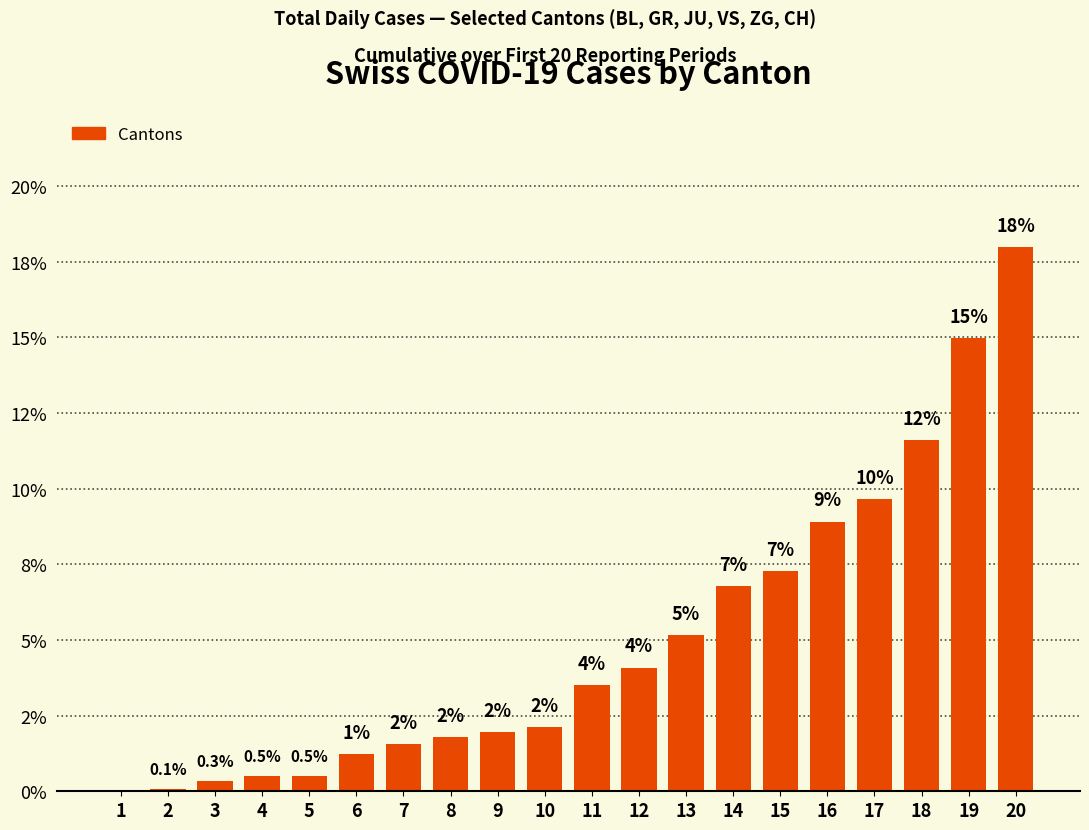

What is the difference between the maximum and minimum values?

18.0